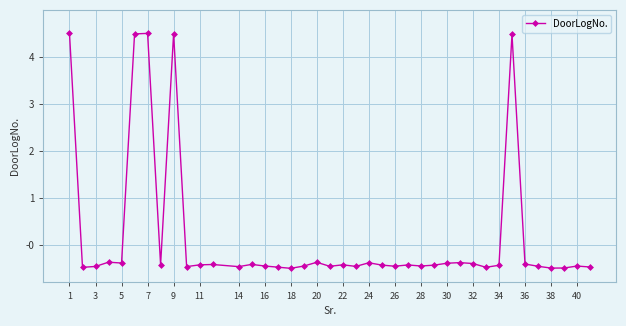

What is the value of the 10th point from the left?

-0.5